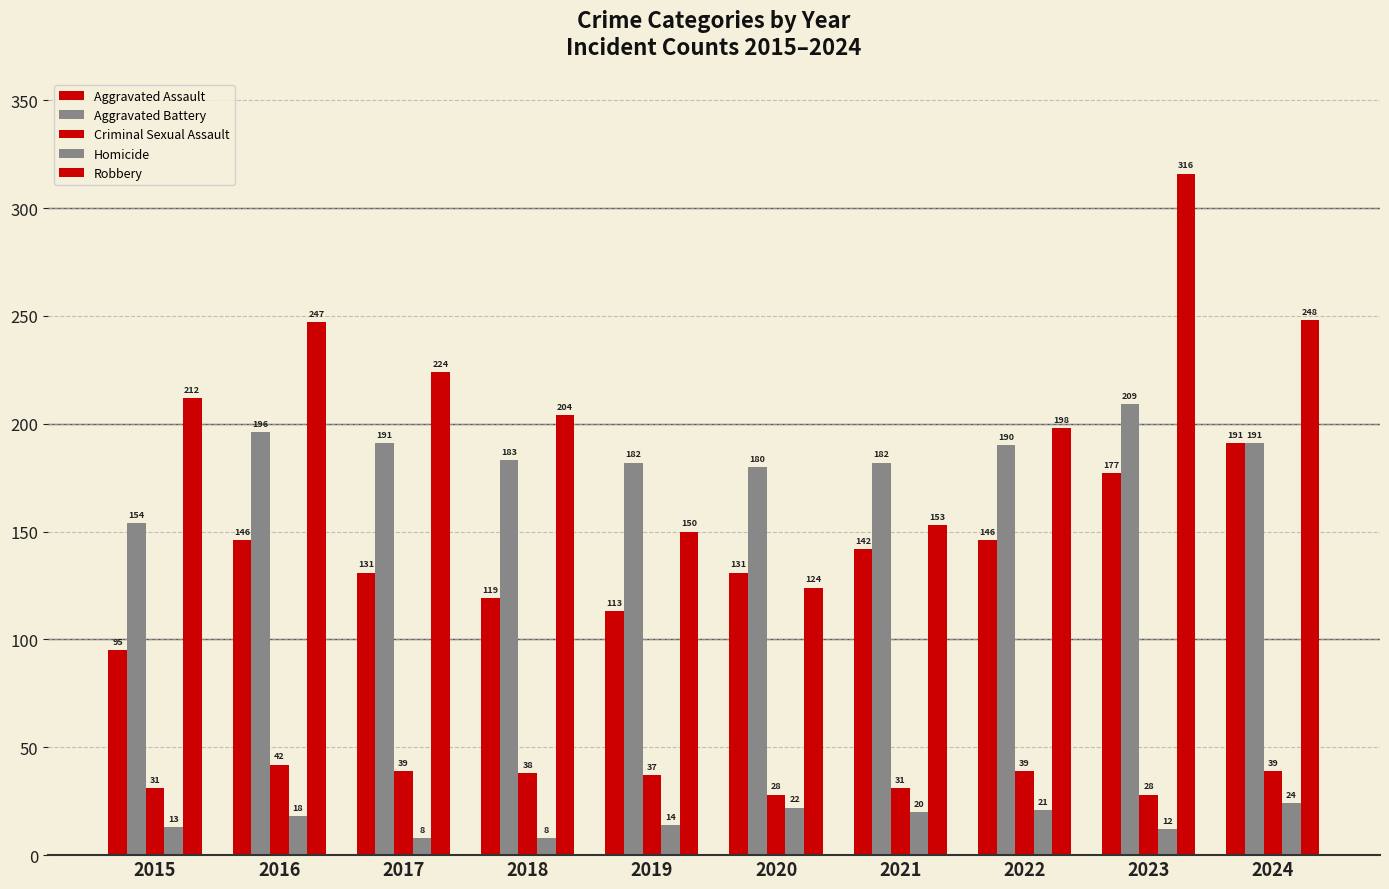

How many data points in Robbery are less than 212?

5